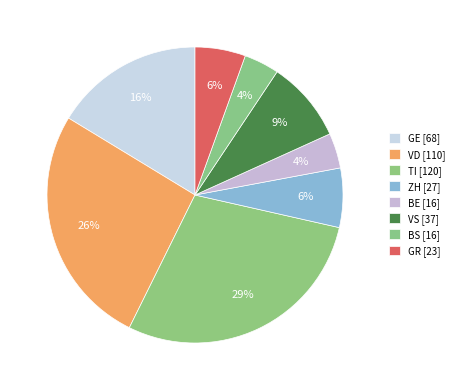

Count the number of slices in the pie.

8